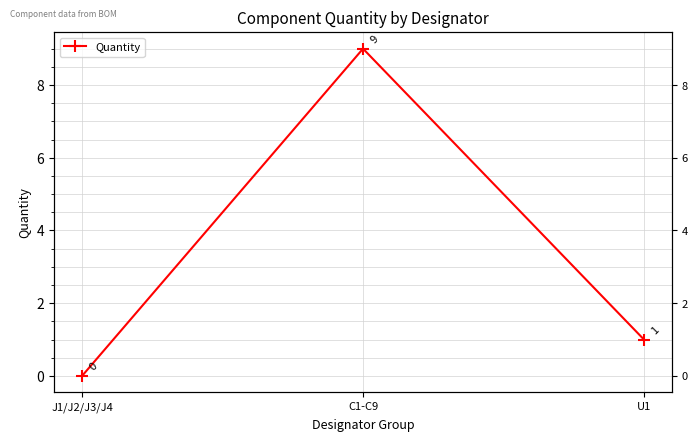

The value at C1-C9 is 13. True or false?

False